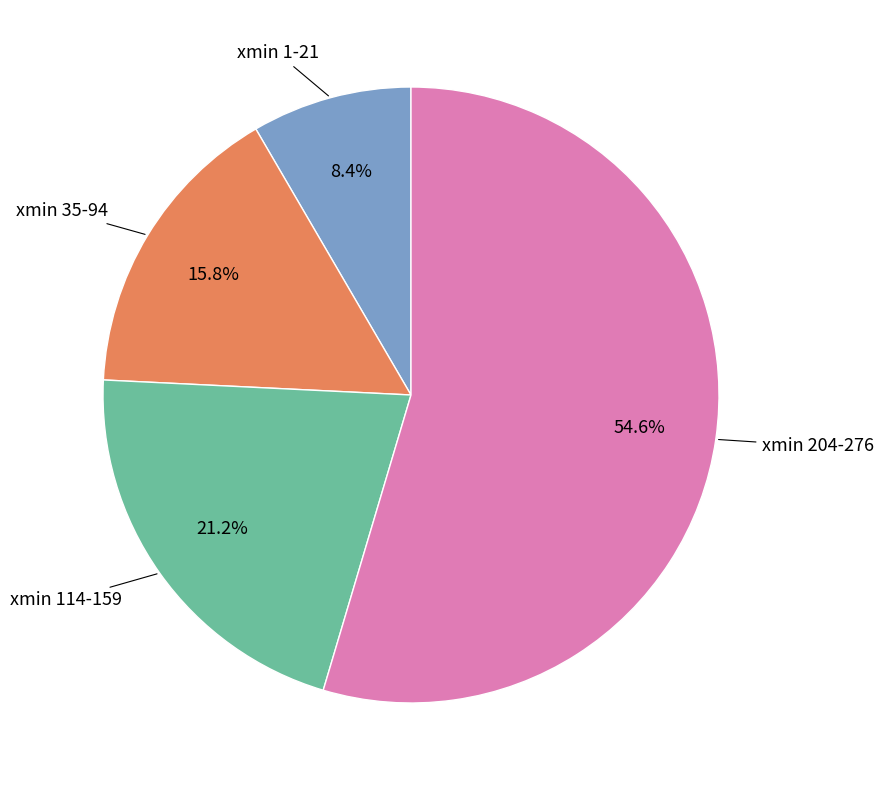

Is there any slice that represents more than half of the pie?

Yes